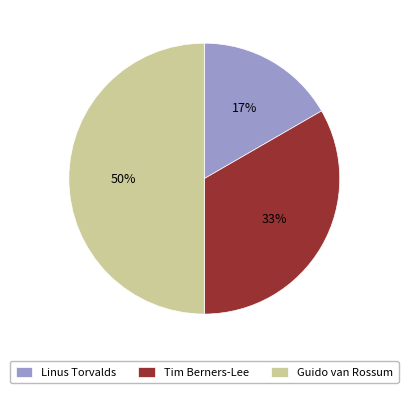

Rank the categories by value from lowest to highest.

Linus Torvalds, Tim Berners-Lee, Guido van Rossum